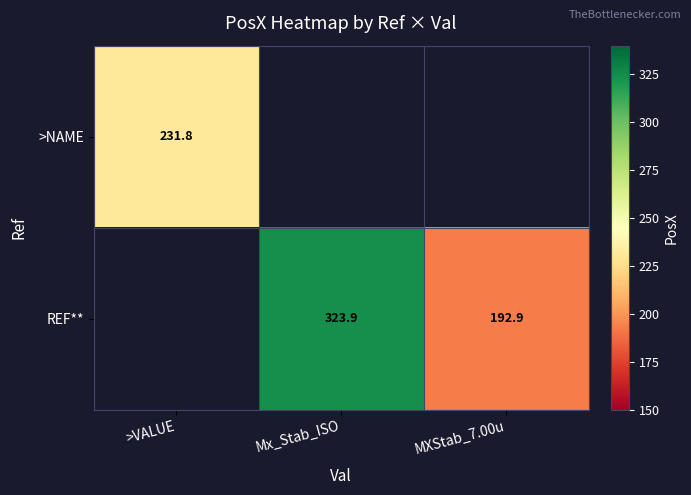

Which series has the largest range (max minus min)?

>NAME